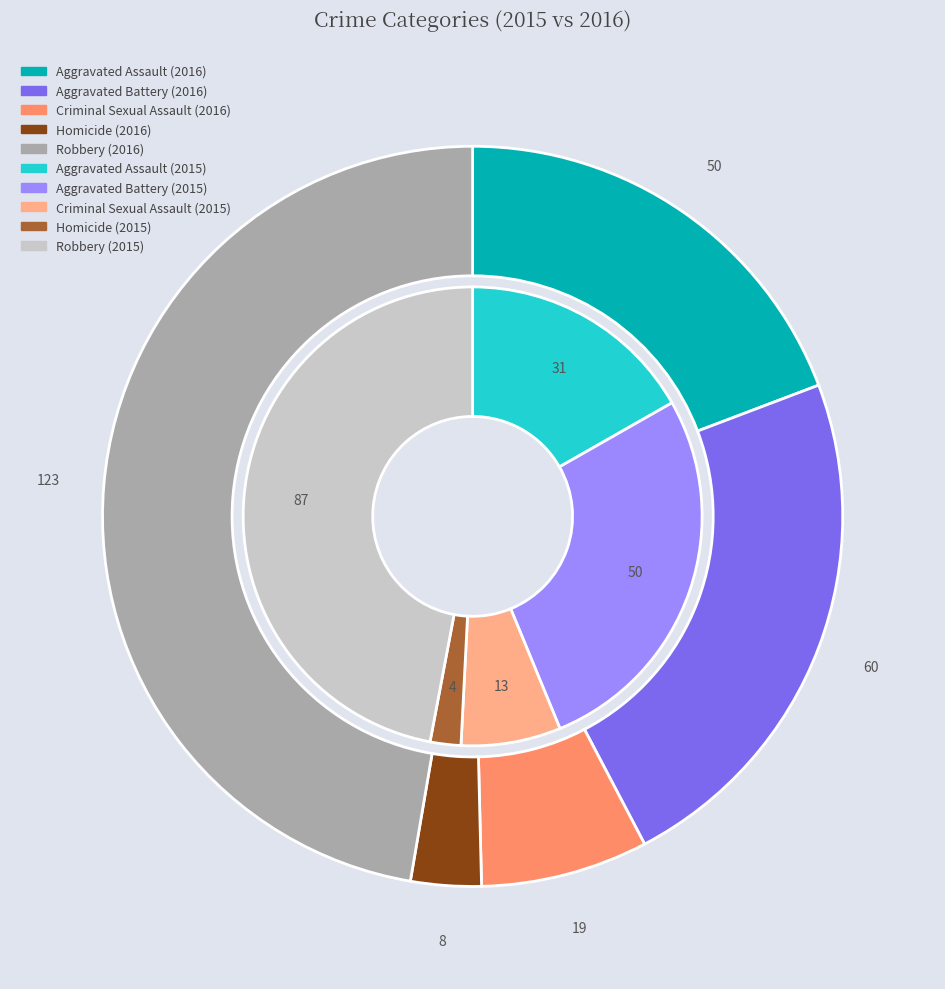

Combined, do Robbery and Aggravated Assault account for over 50%?

Yes